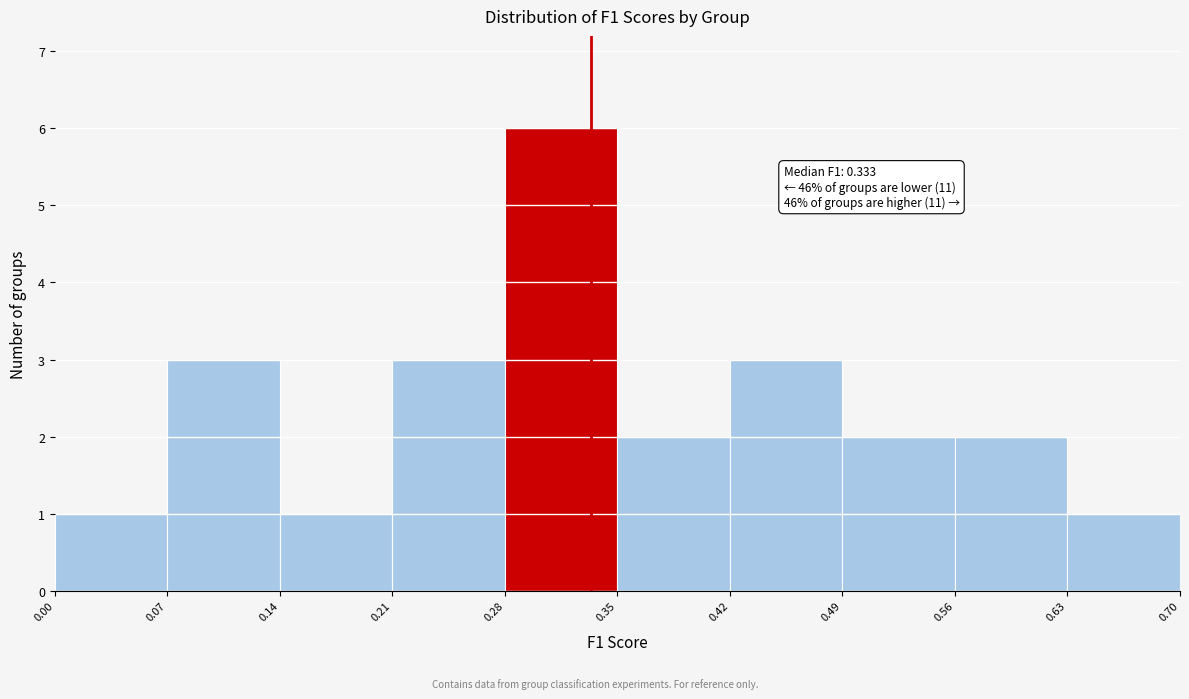

Which range on the x-axis has the tallest bar?

0.28 to 0.35